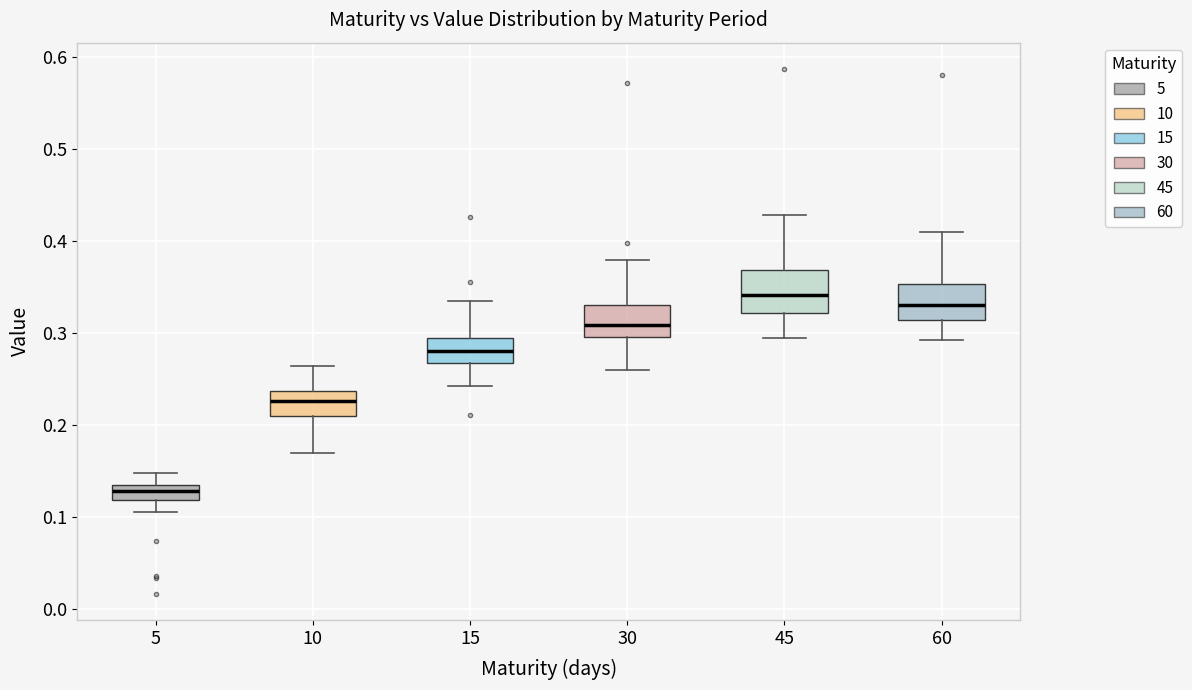

Which box's median line is the lowest?

5